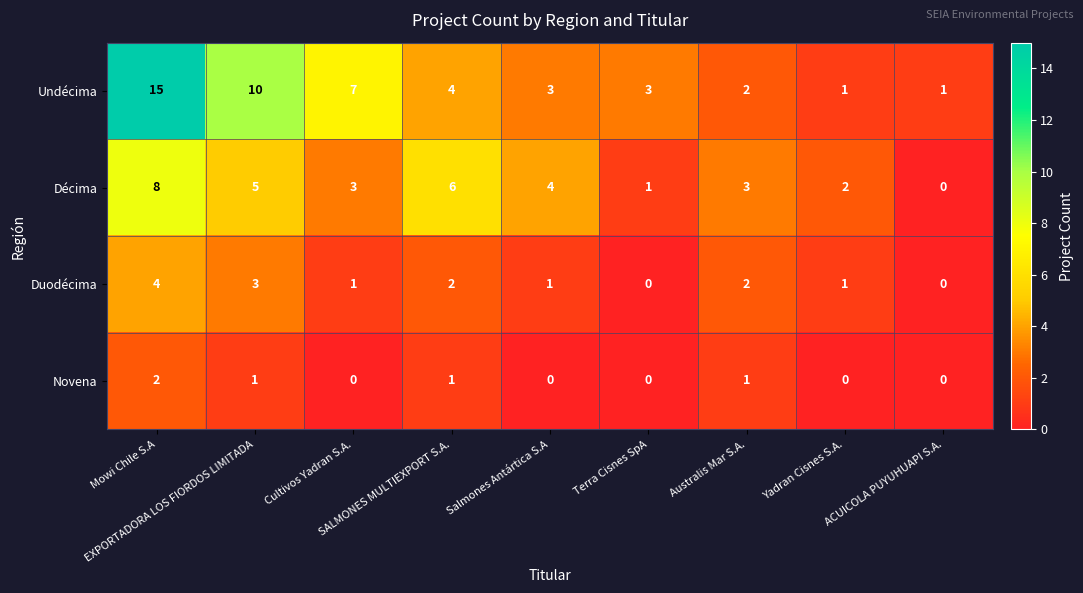

Which series has the widest spread of values?

Undécima